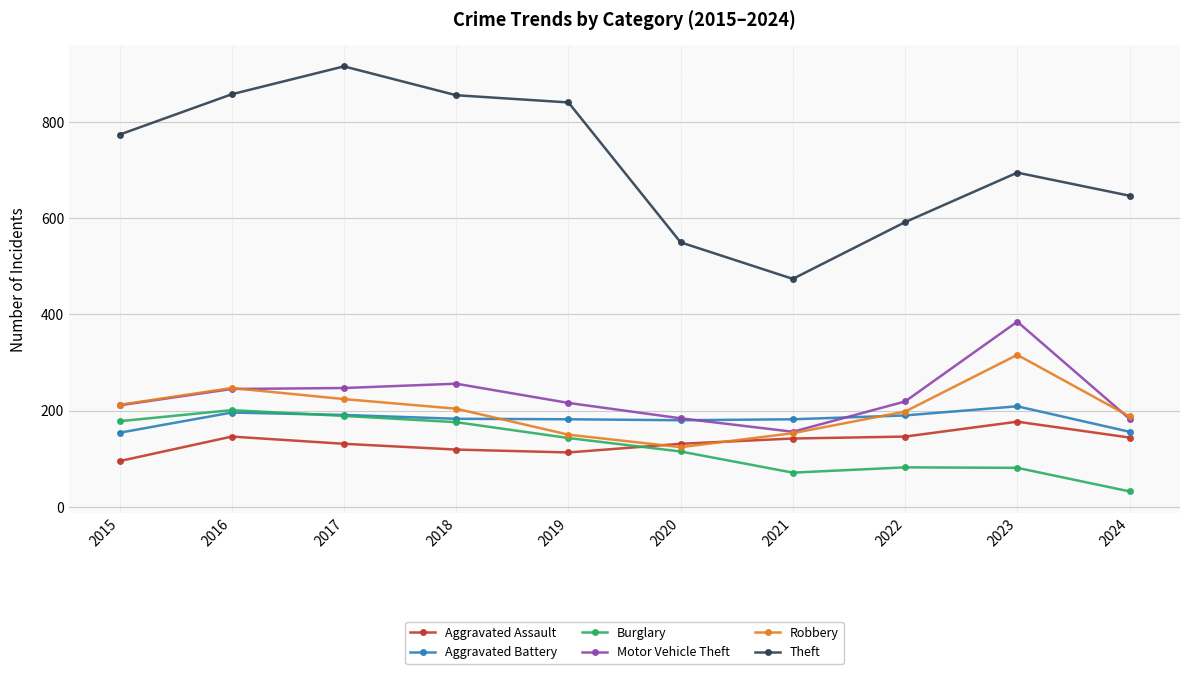

How many distinct data groups are displayed?

6